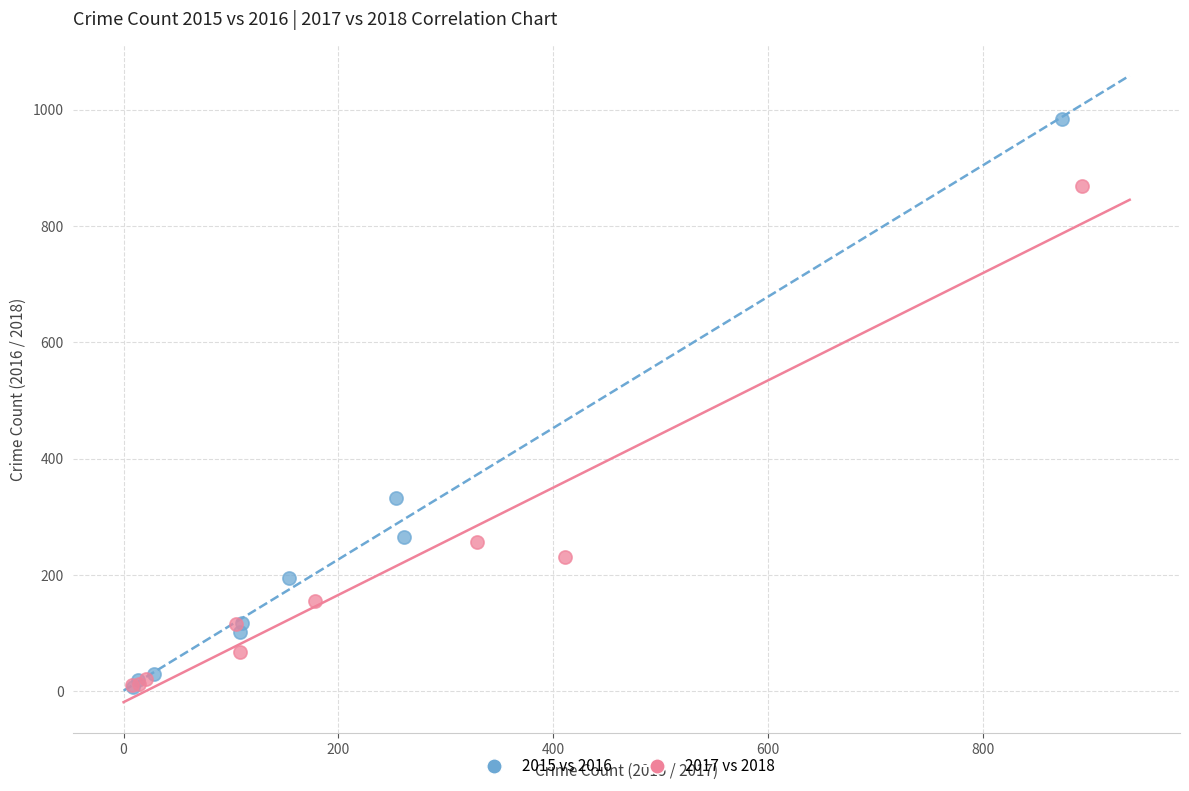

Which series contains the highest Y value?

2015 vs 2016